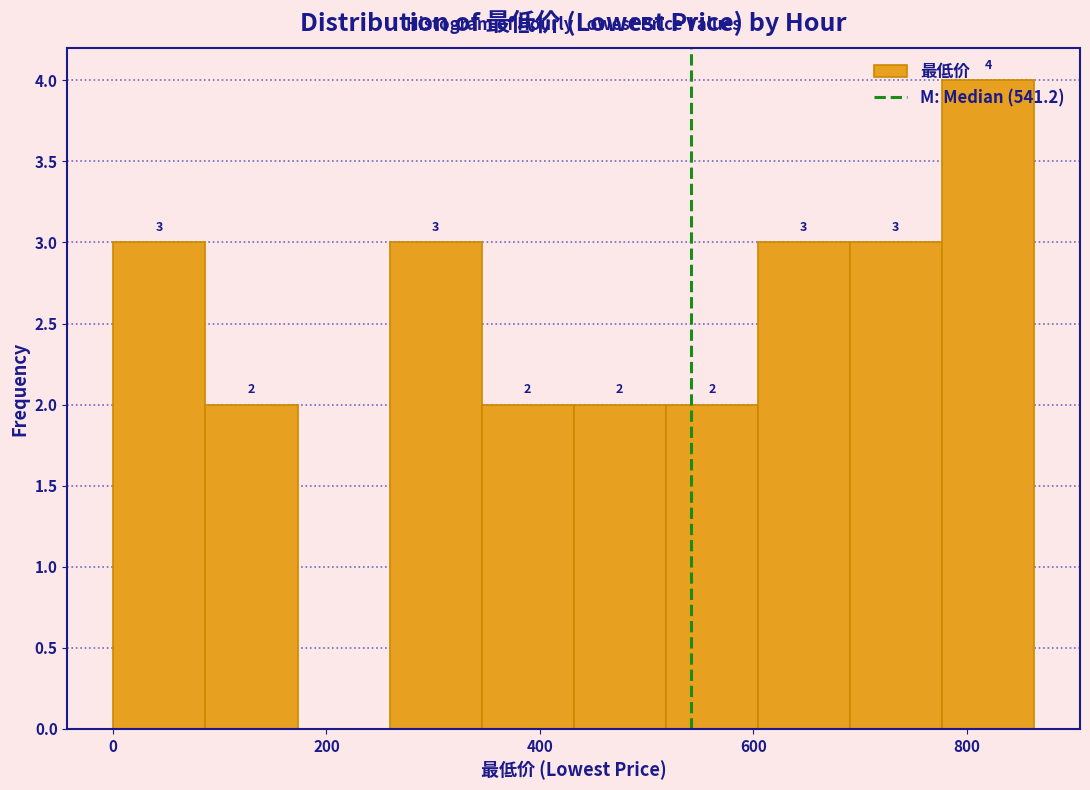

Which range on the x-axis has the tallest bar?

780 to 860